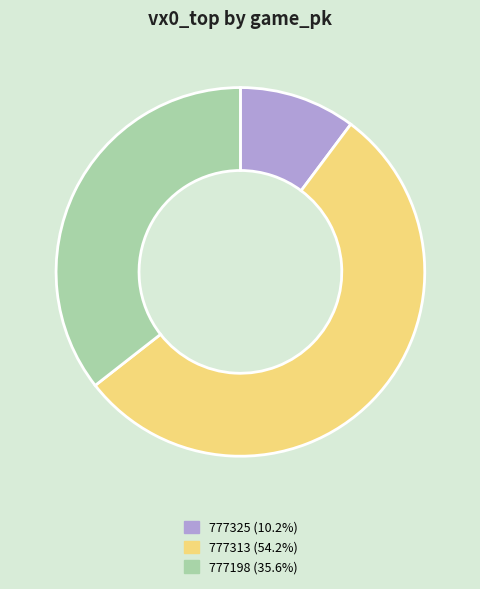

Rank the categories by value from highest to lowest.

777313, 777198, 777325